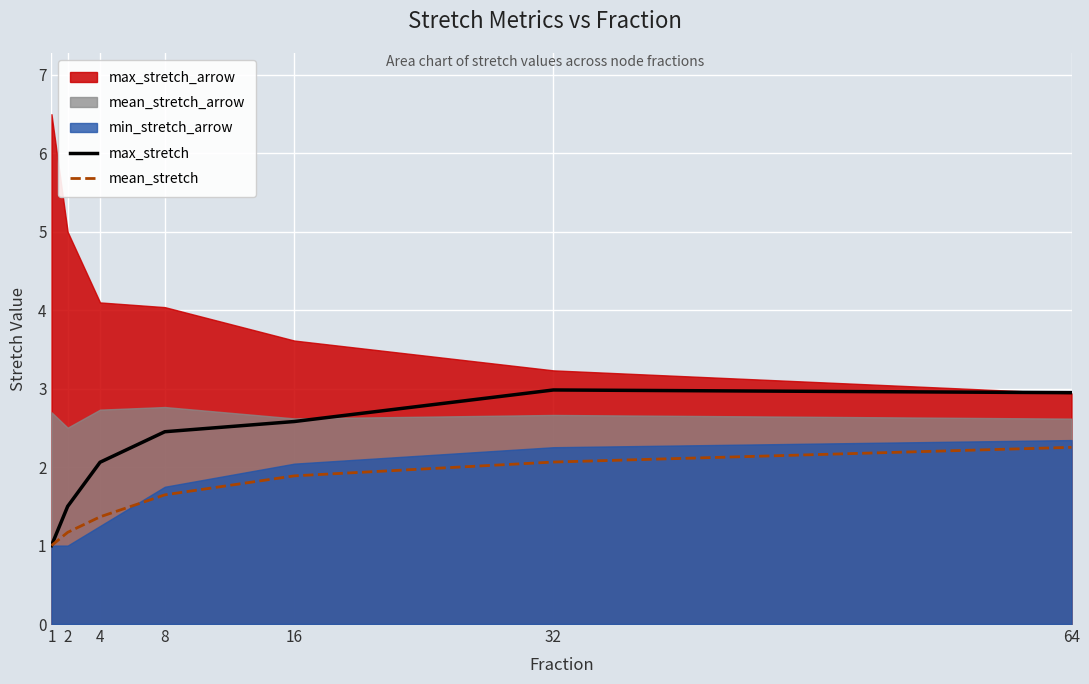

Reading left to right, what are all the values shown in this chart?

max_stretch: 1=1.0	2=1.5	4=2.1	8=2.5	16=2.6	32=3.0	64=2.9
mean_stretch: 1=1.0	2=1.2	4=1.4	8=1.6	16=1.9	32=2.1	64=2.3